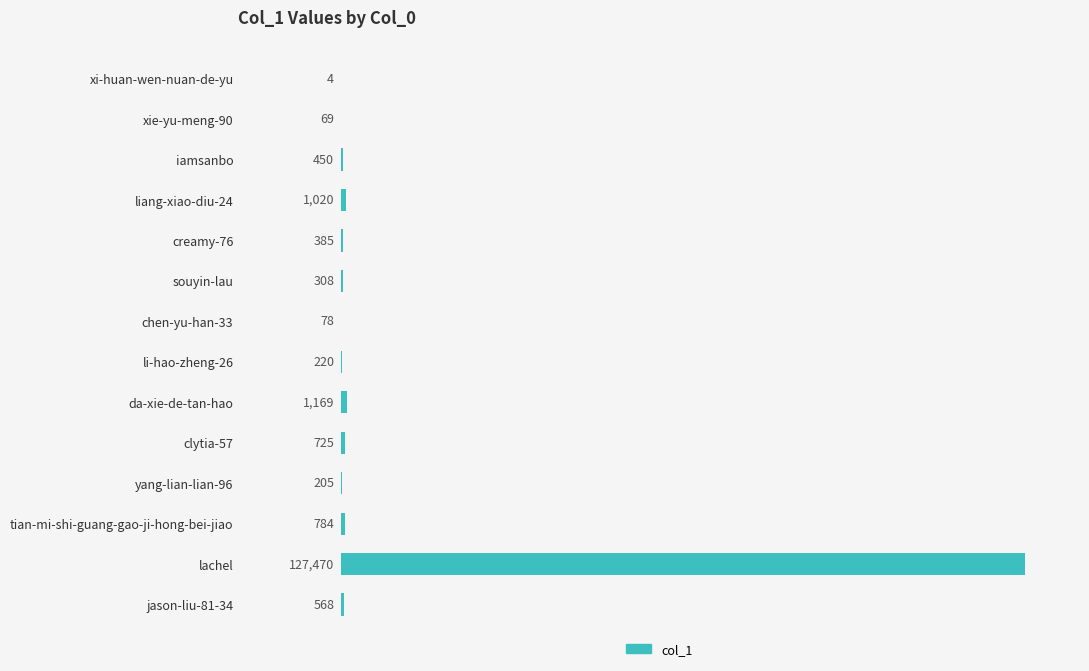

What is the sum of all values?

133455